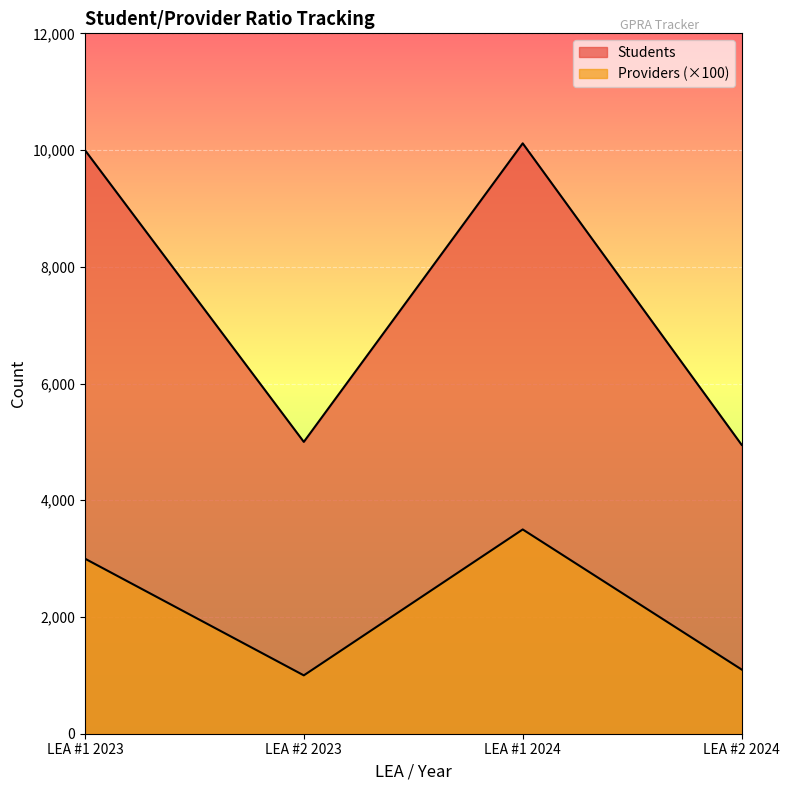

Rank the categories by Students value from highest to lowest.

LEA #1 2024, LEA #1 2023, LEA #2 2023, LEA #2 2024